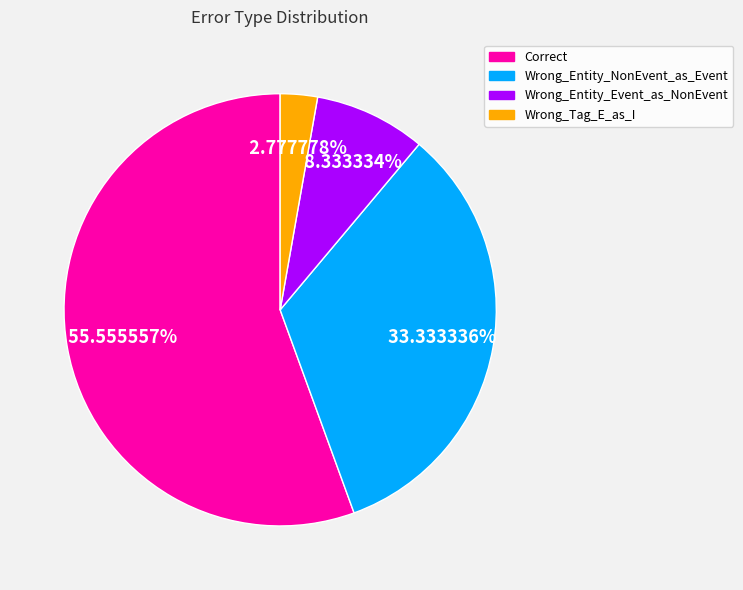

Does any single category account for the majority?

Yes